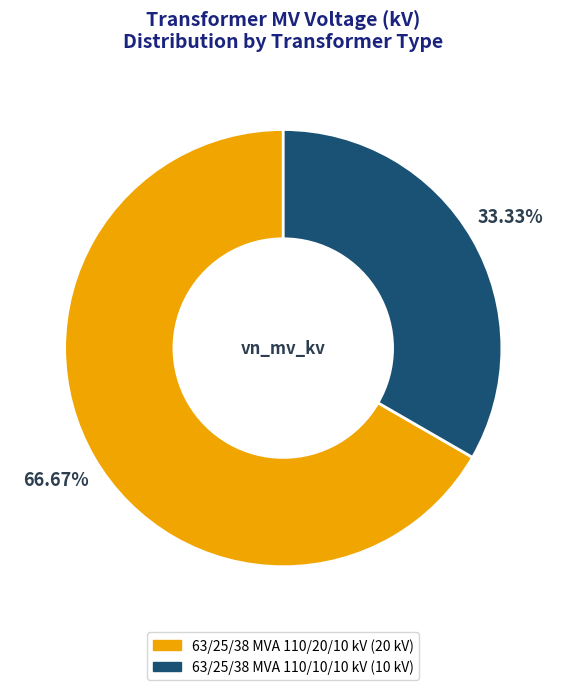

Does 63/25/38 MVA 110/20/10 kV represent more than half of the total?

Yes